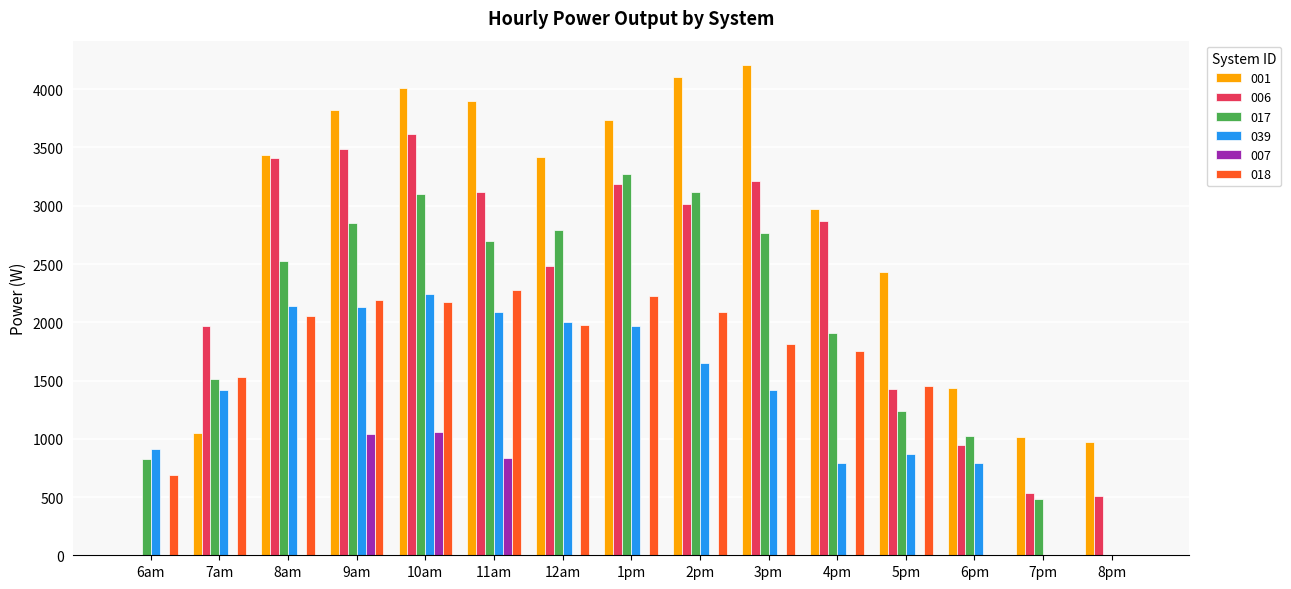

The value of 017 at 6pm is 574.3. True or false?

False